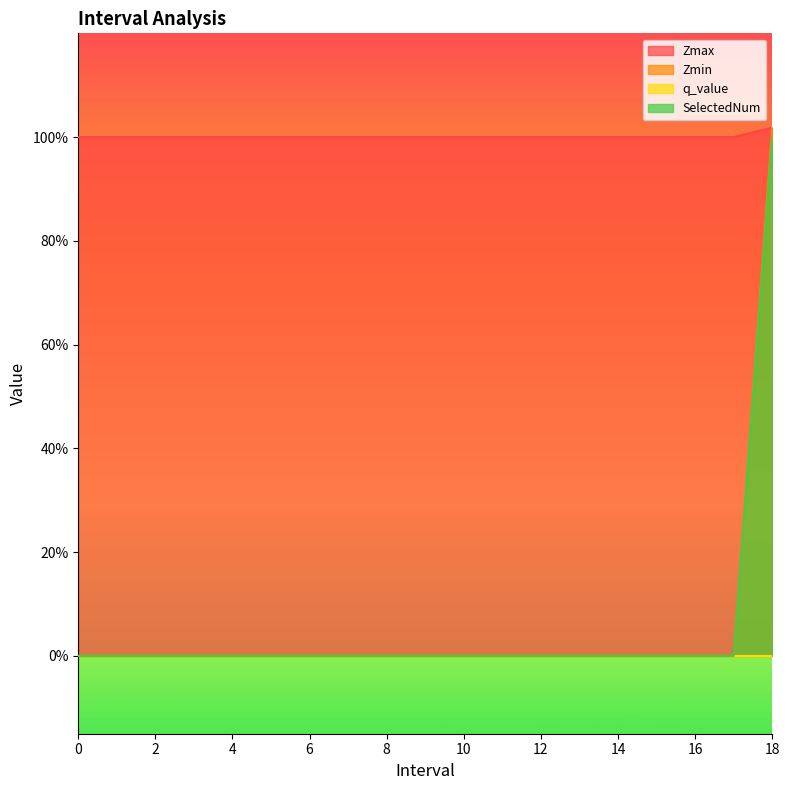

At how many categories does at least one series exceed 0?

19